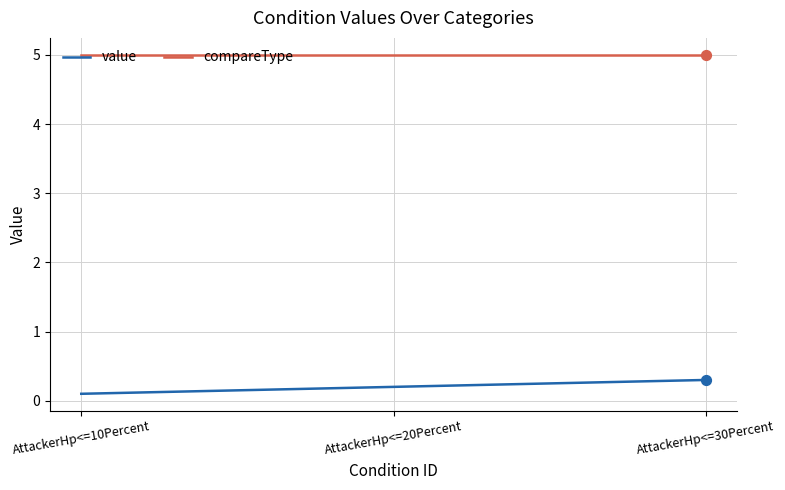

At which category is the sum across all series the highest?

AttackerHp<=30Percent